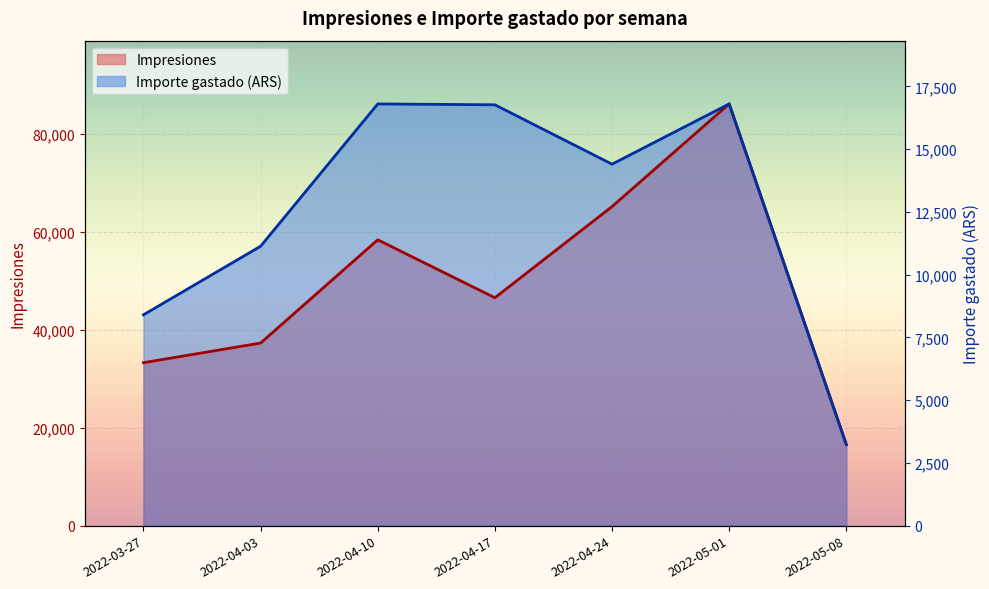

What is the difference between the highest and lowest values at 2022-03-27?

9780.7